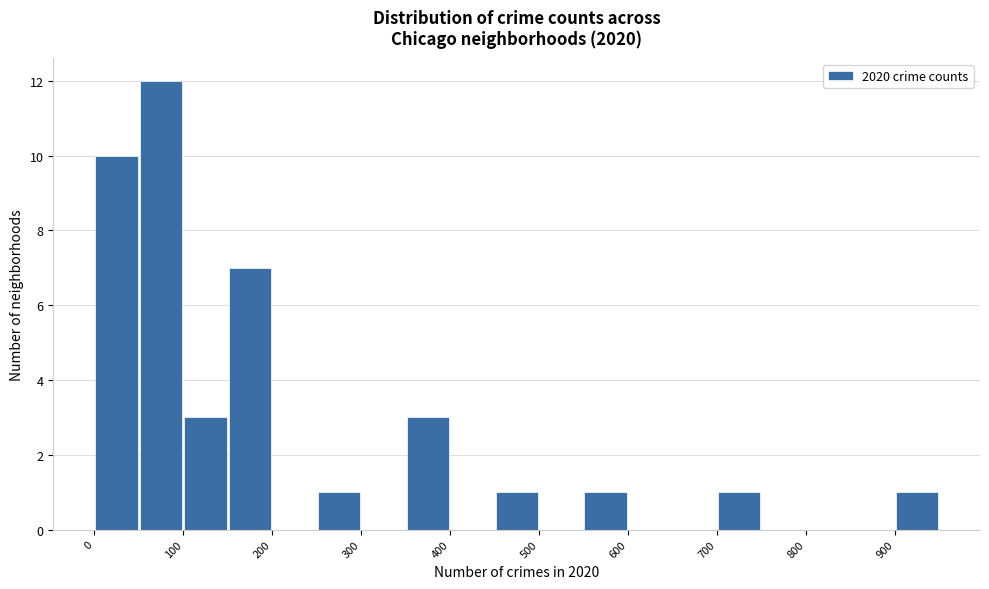

What is the height of the bar covering 550 to 600 on the x-axis? The values are not printed on the chart, so give them approximately, as read against the axis.

1